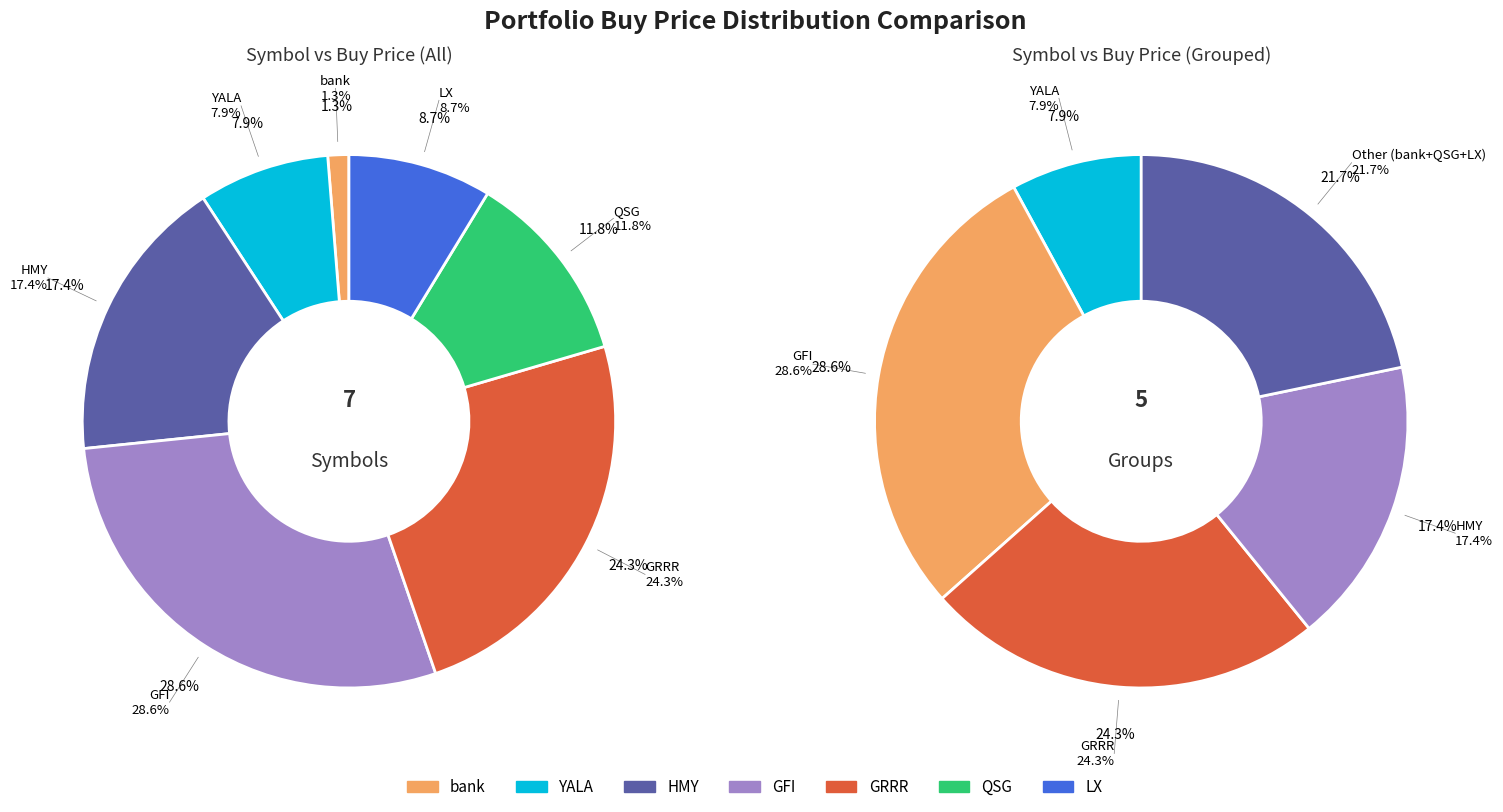

Count the number of slices in the pie.

7